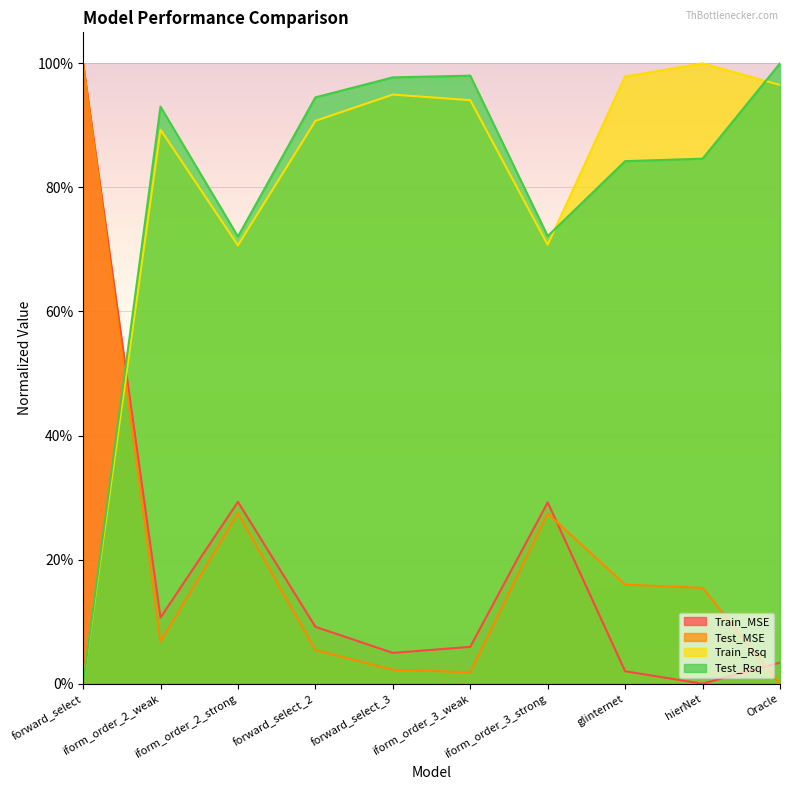

How many interior local valleys does the Test_Rsq series have?

2